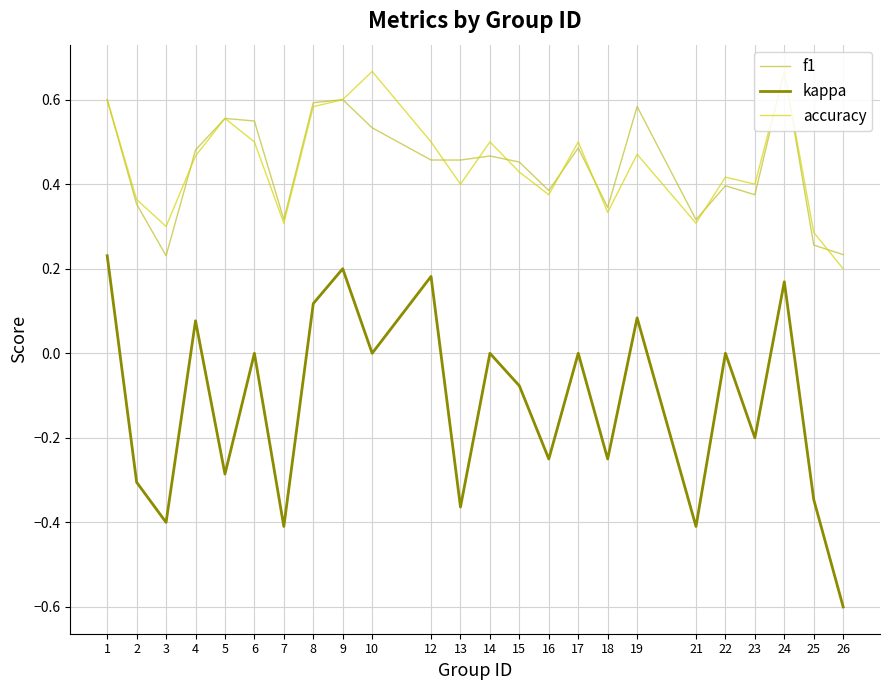

In accuracy, how many points are higher than both neighbors (excluding endpoints)?

7